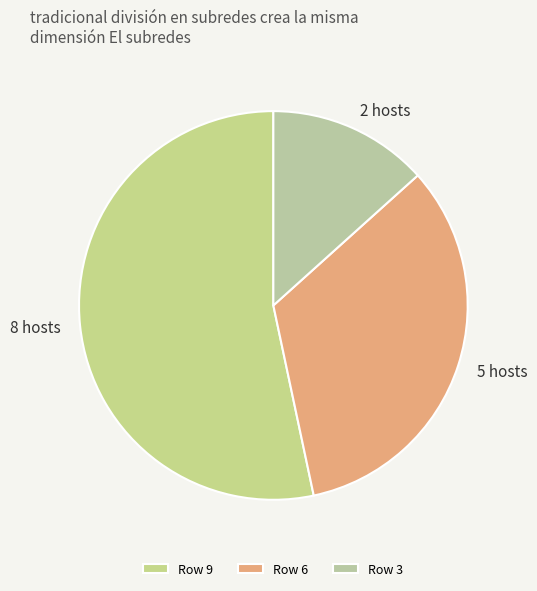

To the nearest percent, what is the average slice percentage?

33%